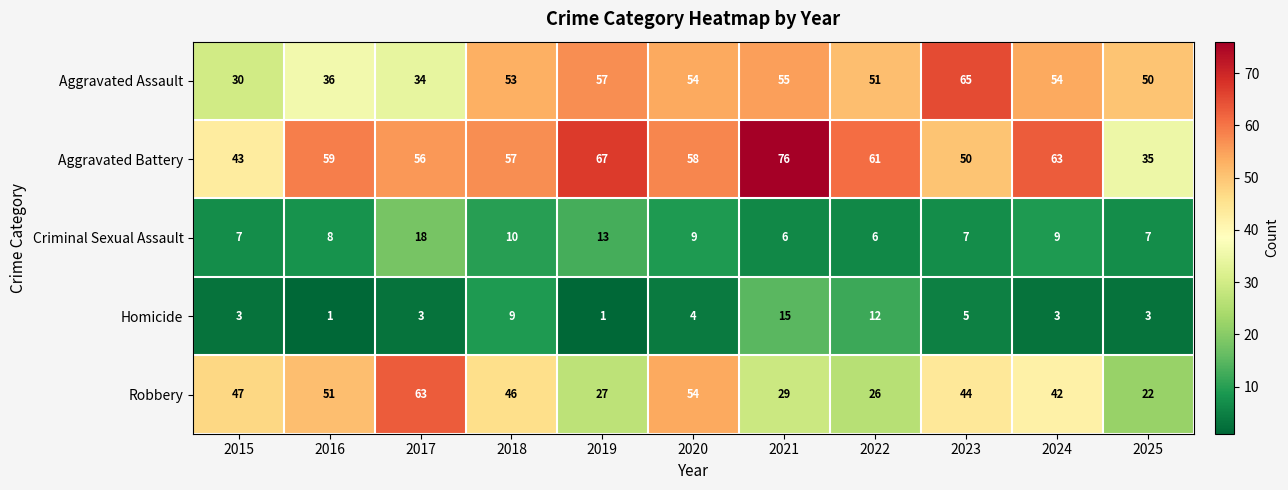

The Aggravated Assault series shows 30 at 2015. True or false?

True